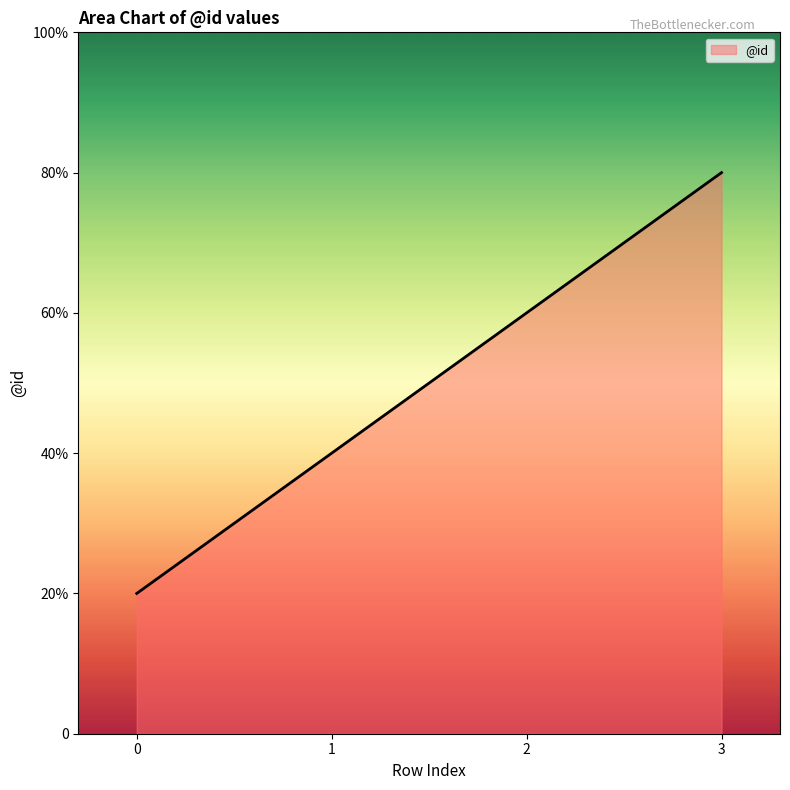

Does the chart have visible grid lines?

No